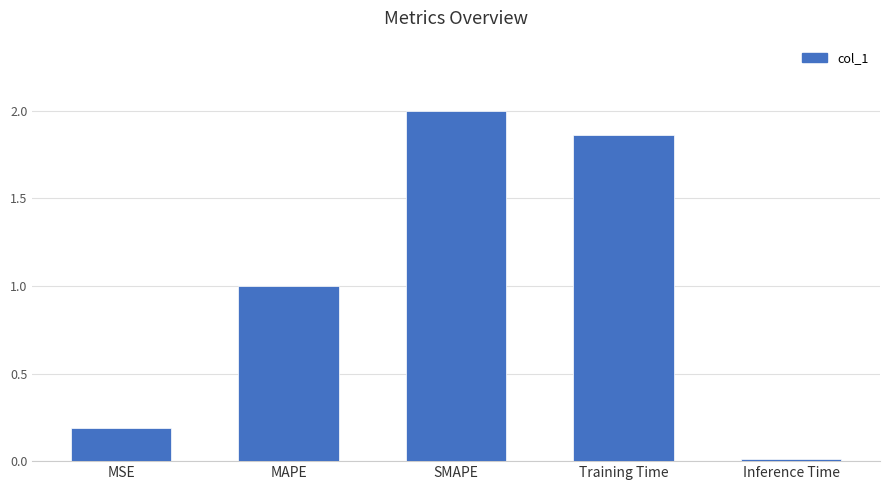

What is the sum of all values?

5.1